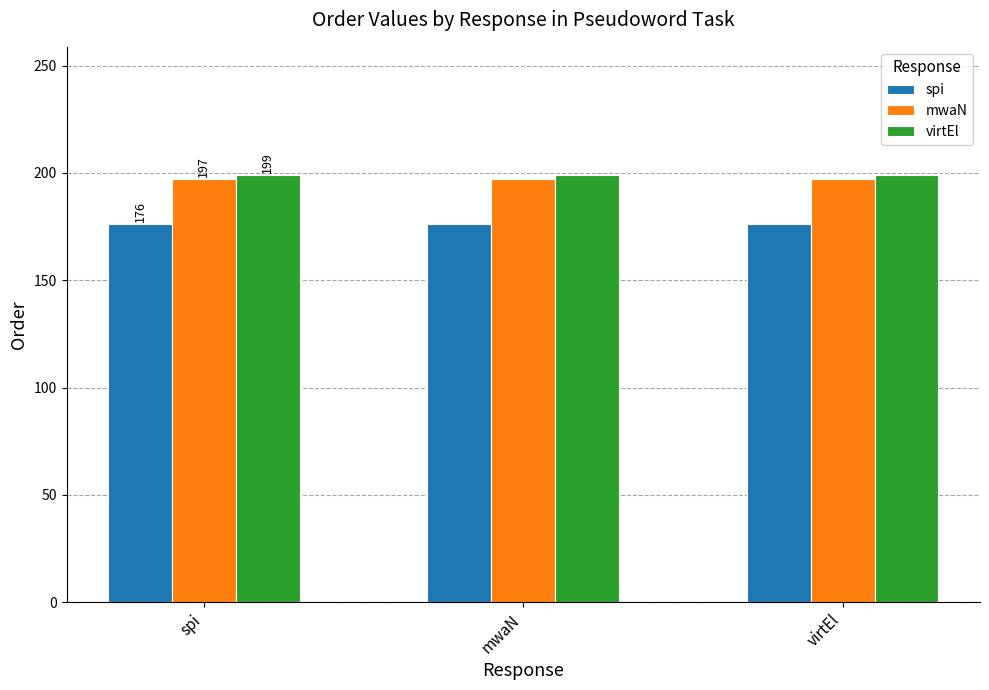

What is the maximum value shown in the chart?

199